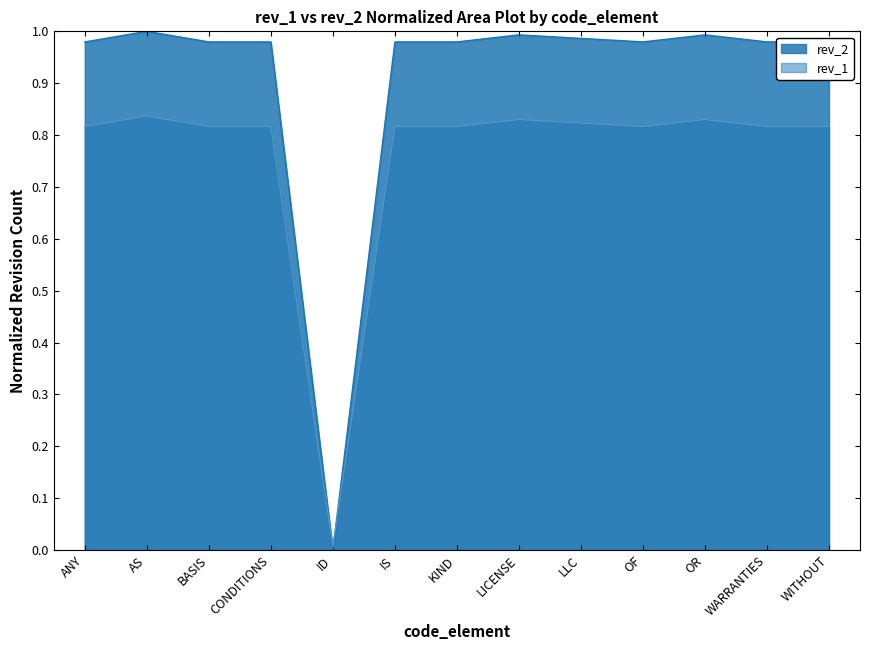

Reading left to right, what are all the values shown in this chart?

ANY=1.0	AS=1.0	BASIS=1.0	CONDITIONS=1.0	ID=0.0	IS=1.0	KIND=1.0	LICENSE=1.0	LLC=1.0	OF=1.0	OR=1.0	WARRANTIES=1.0	WITHOUT=1.0